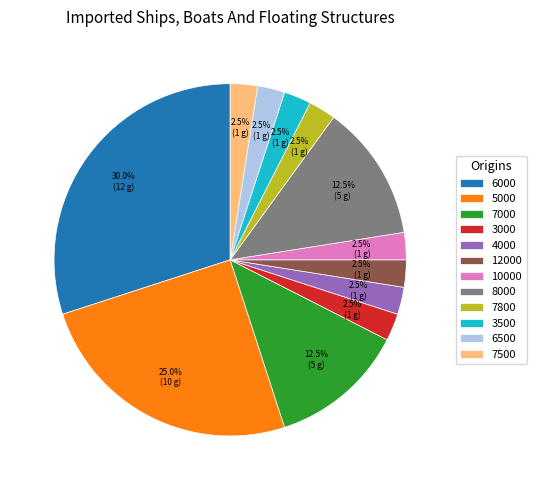

What is the ratio of the value at 3000 to the value at 7500?

1.0